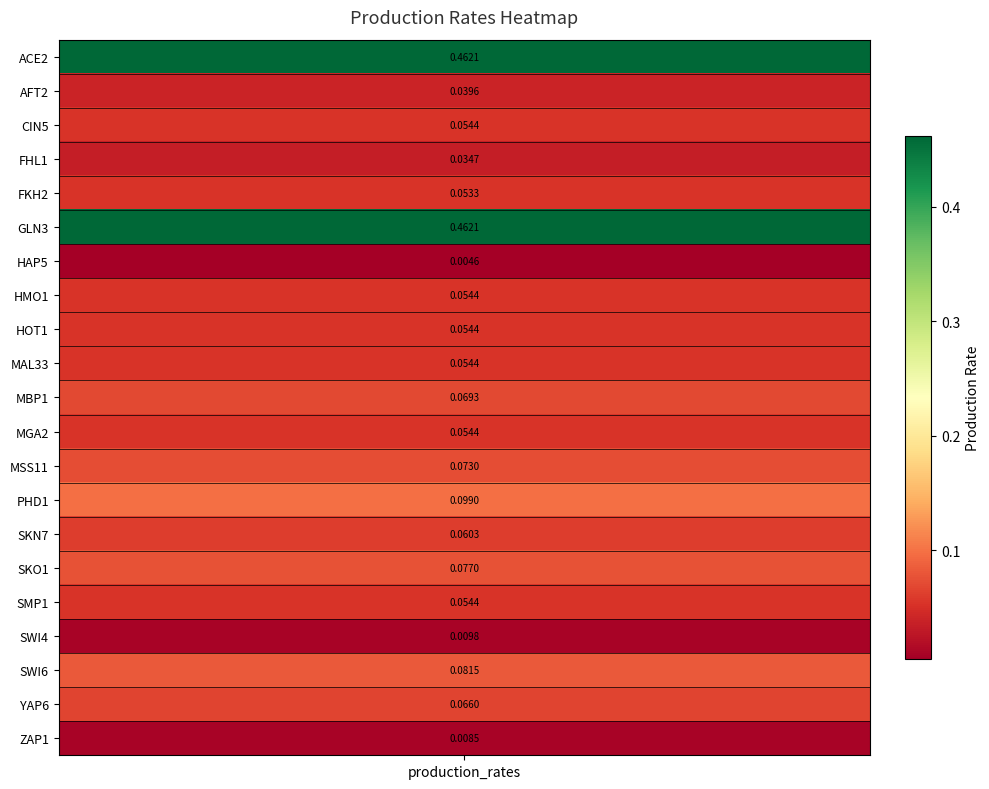

What is the sum of all values?

1.9